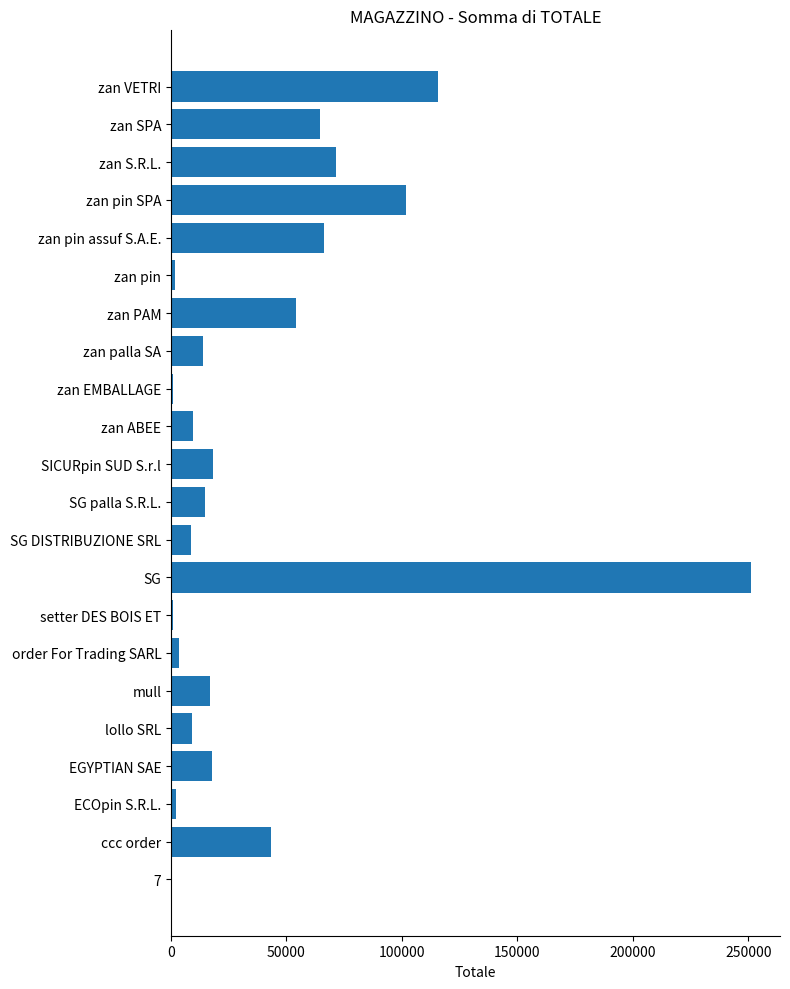

The value at EGYPTIAN SAE is 17720. True or false?

True